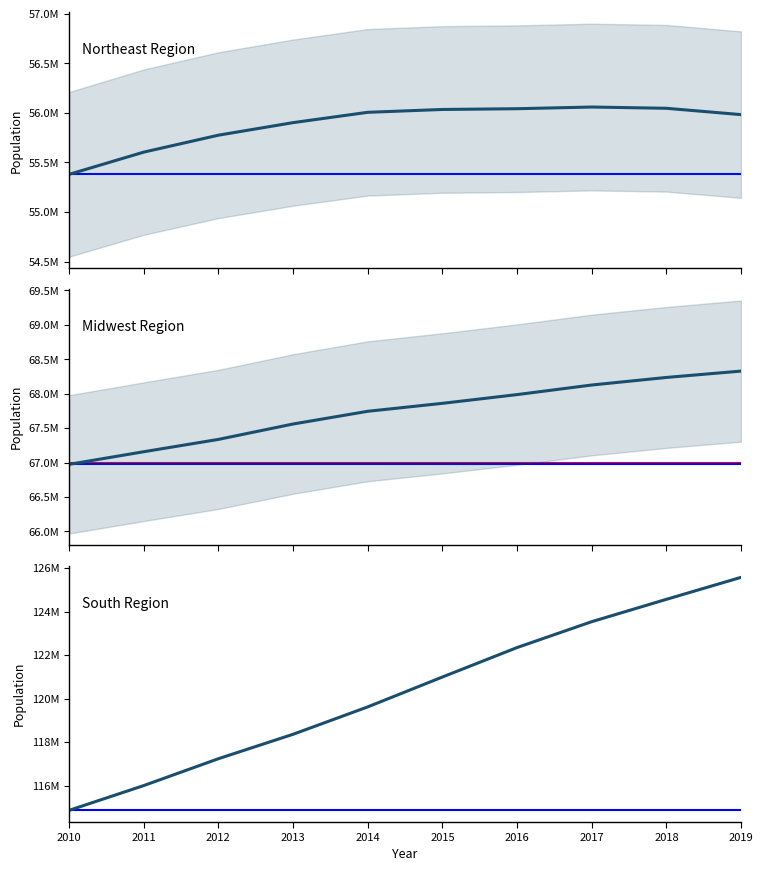

What is the difference between the South Region values at 2011 and 2017?

7535667